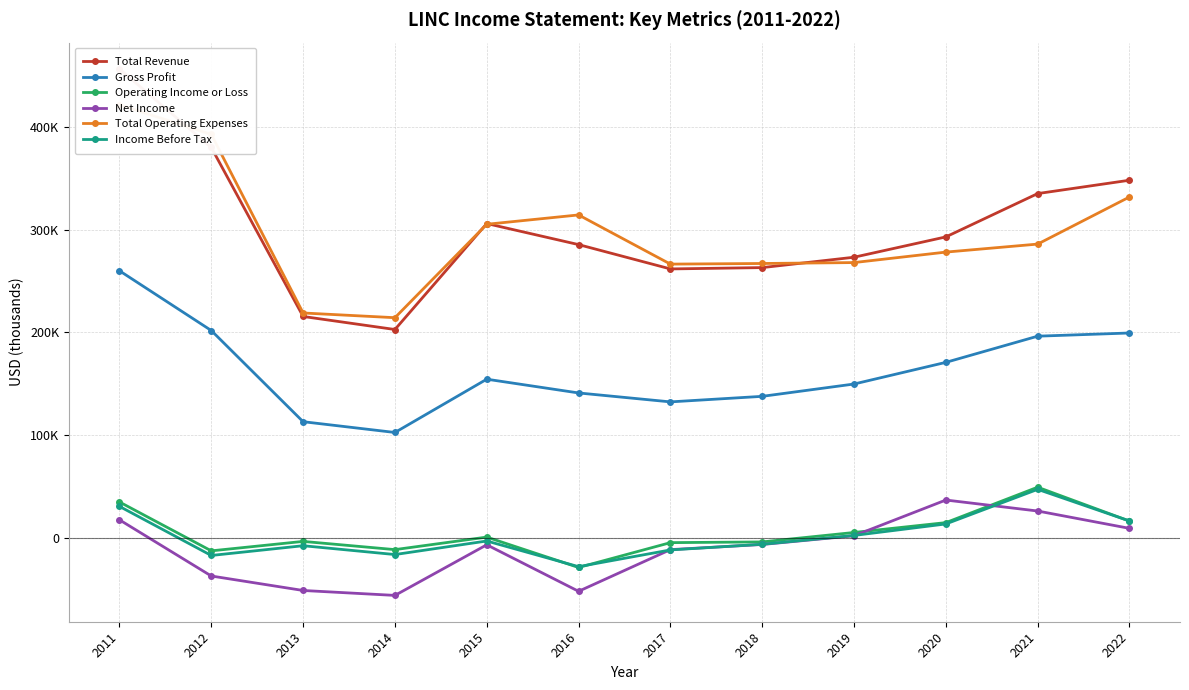

How many data points does each series have?

12